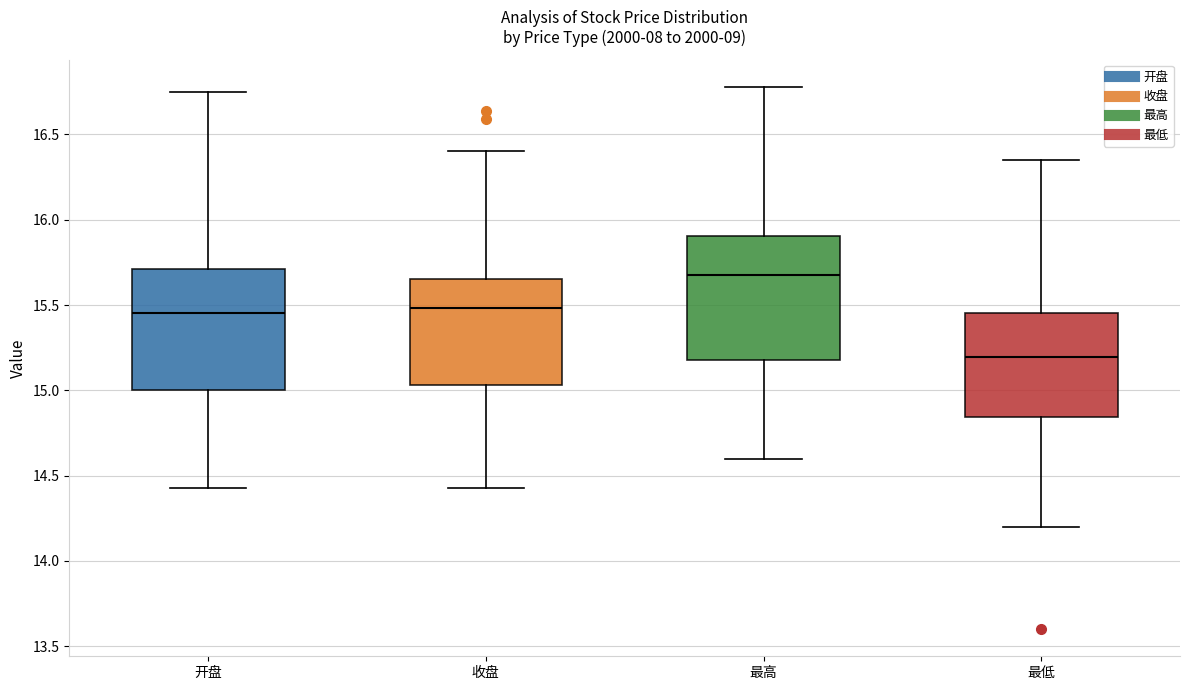

Reading left to right, transcribe this box plot: for each box, give where its median line is, the range the box spans, and where its two whiskers end, as read against the y-axis. The values are not printed on the chart, so give them approximately, as read against the axis.

开盘: median 15.45, box 15.00 to 15.70, whiskers 14.45 to 16.75
收盘: median 15.50, box 15.05 to 15.65, whiskers 14.45 to 16.40
最高: median 15.70, box 15.20 to 15.90, whiskers 14.60 to 16.80
最低: median 15.20, box 14.85 to 15.45, whiskers 14.20 to 16.35